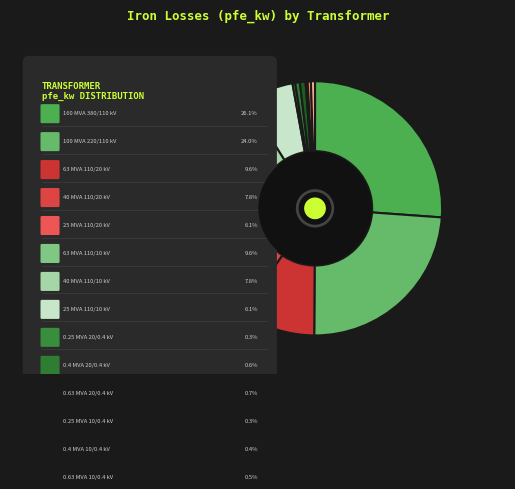

To the nearest percent, what is the average slice percentage?

7%